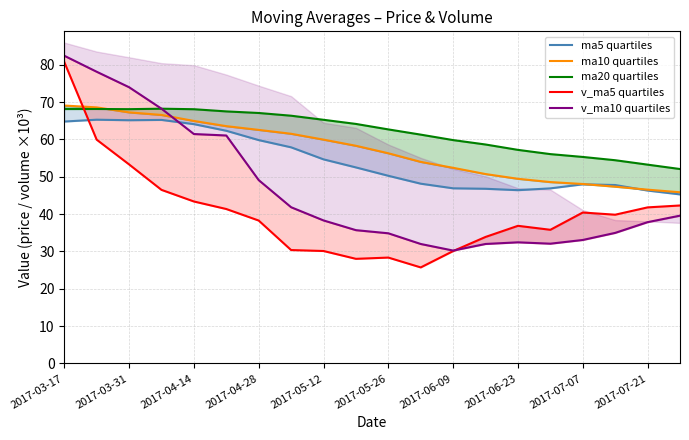

In ma20 quartiles, how many points are lower than both neighbors (excluding endpoints)?

1